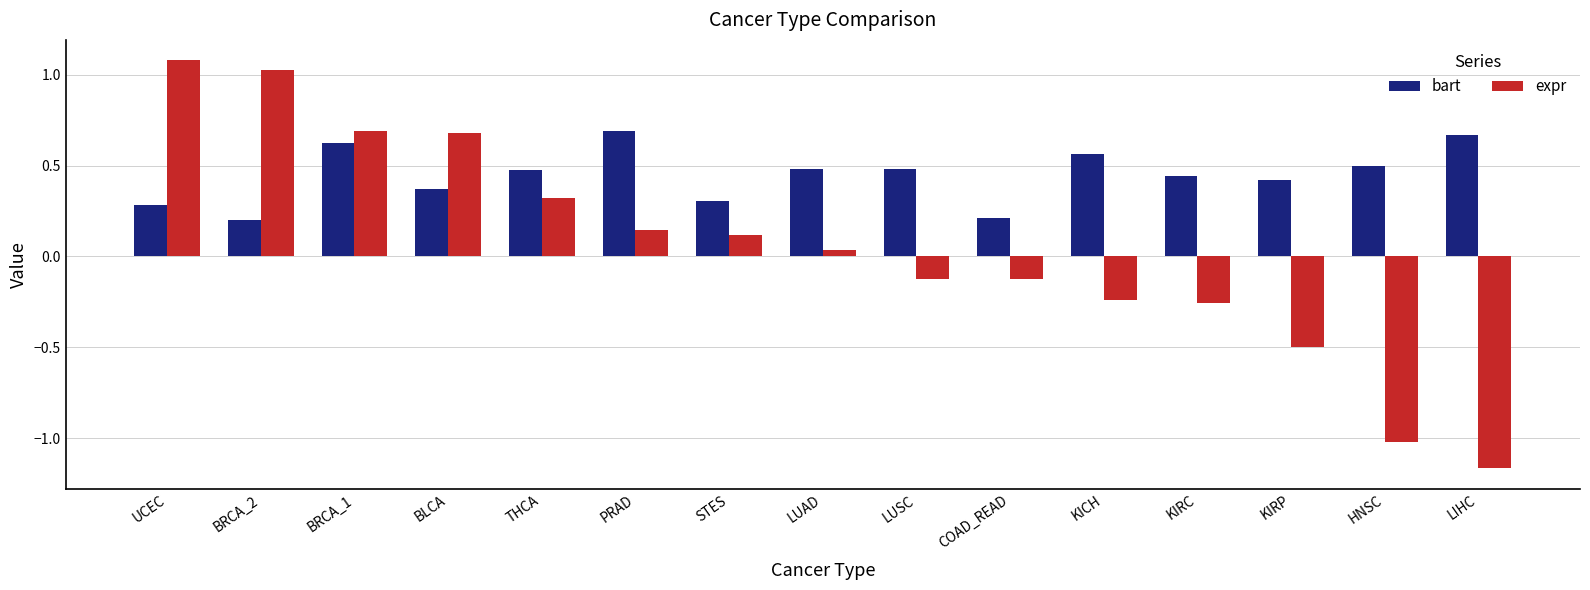

The expr series shows -1.5 at HNSC. True or false?

False